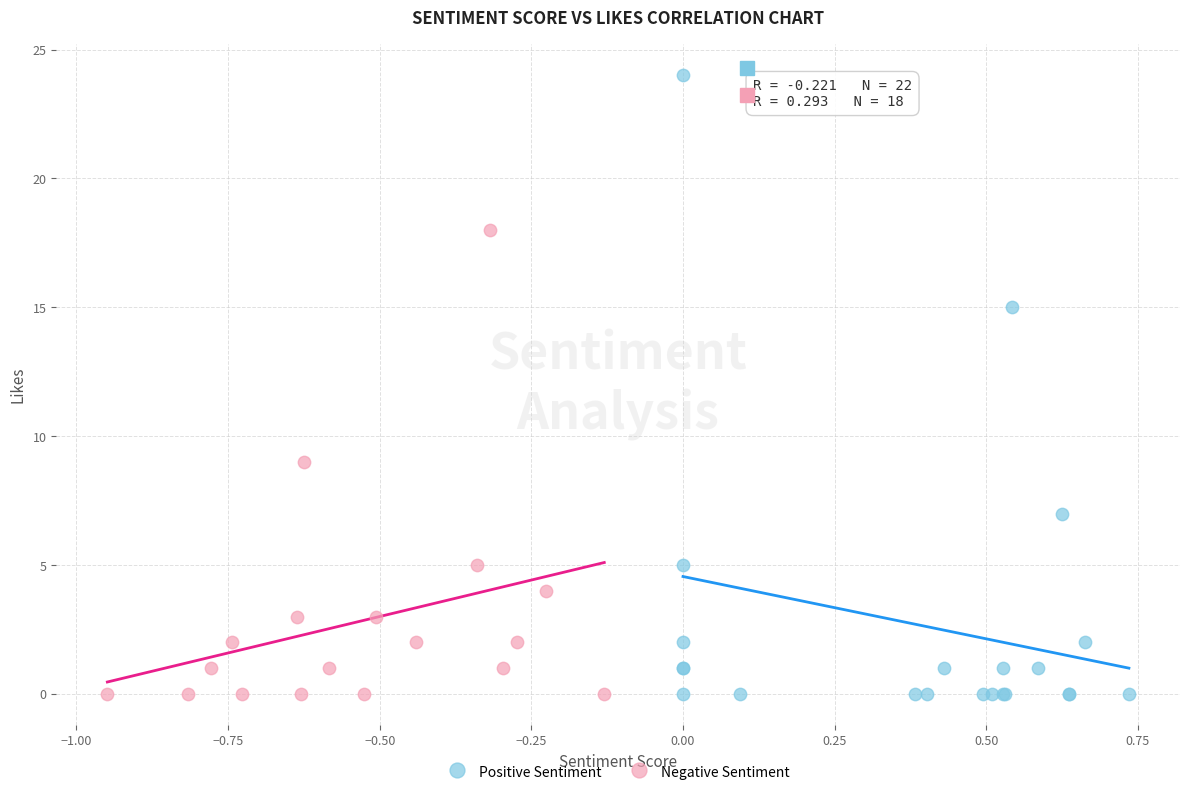

Which series has the widest spread of Y values?

Positive Sentiment